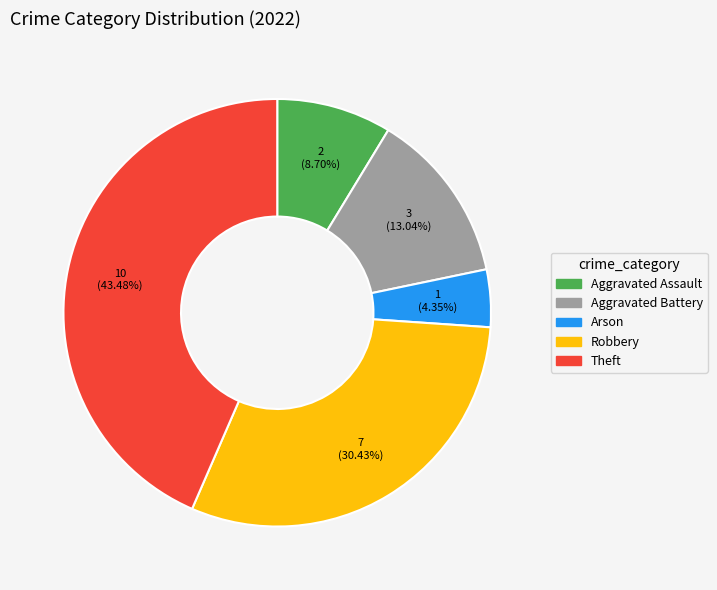

Is the sum of Arson and Aggravated Battery greater than half?

No